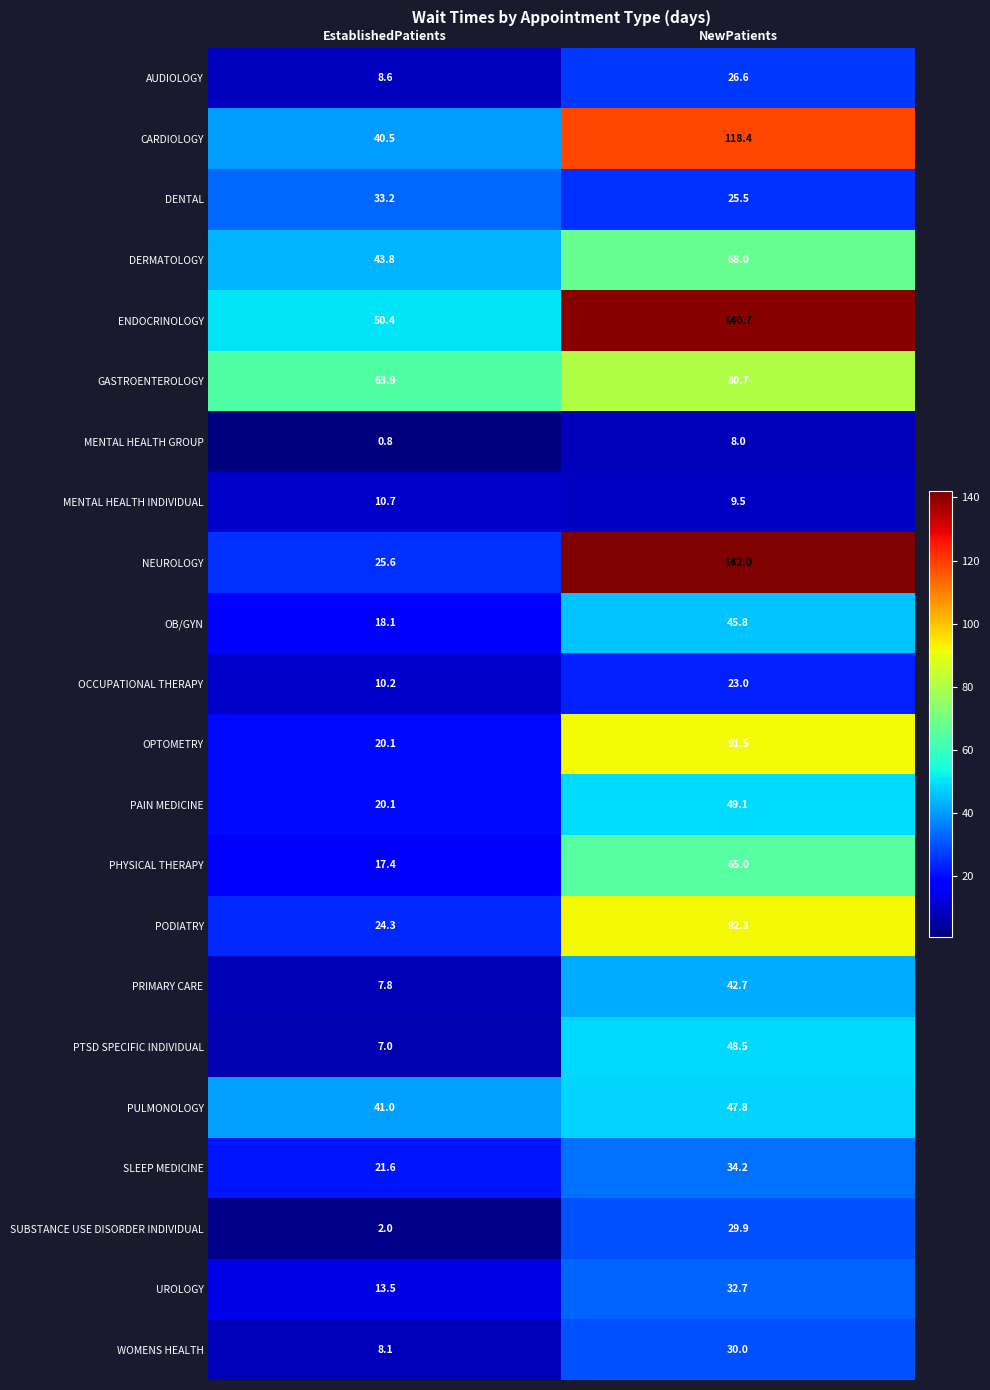

Where is PULMONOLOGY nearest to the value 44?

EstablishedPatients